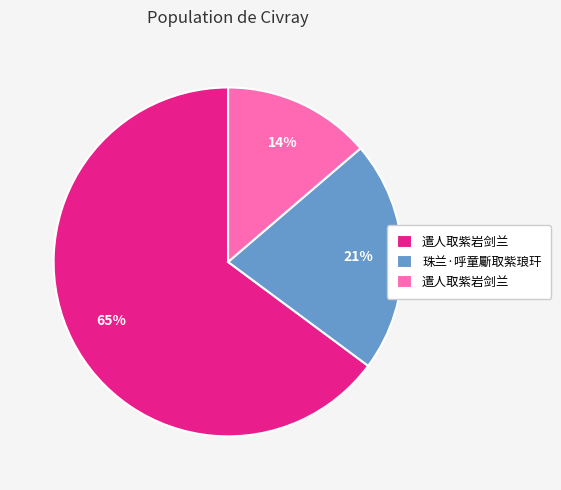

Is there a majority slice in this chart?

Yes